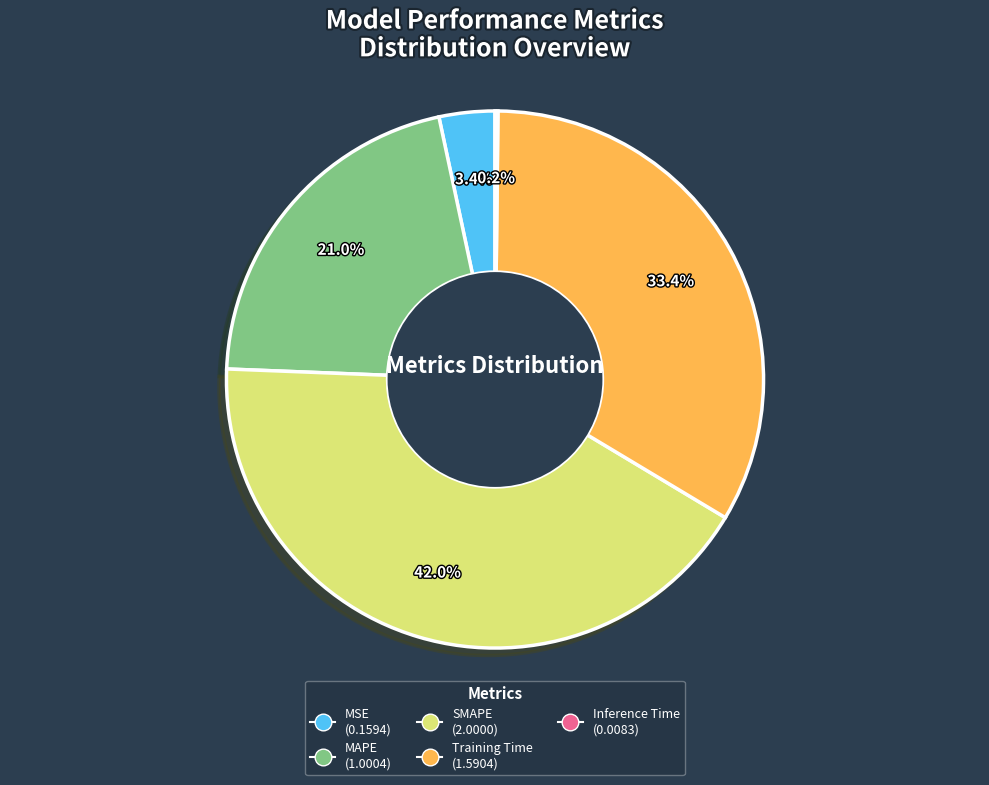

Does SMAPE account for over 50% of the chart?

No